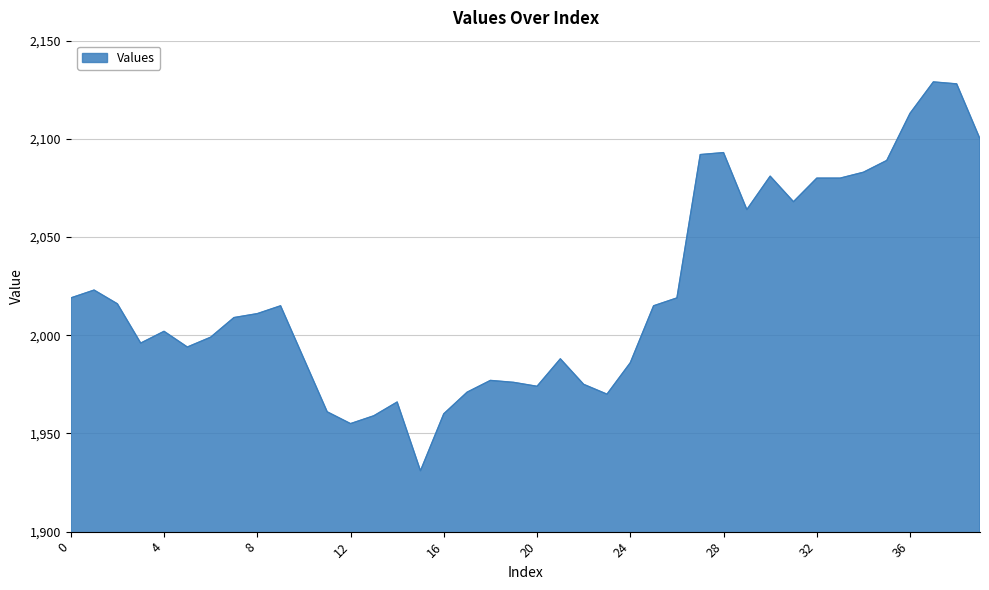

What is the smallest value displayed?

1931